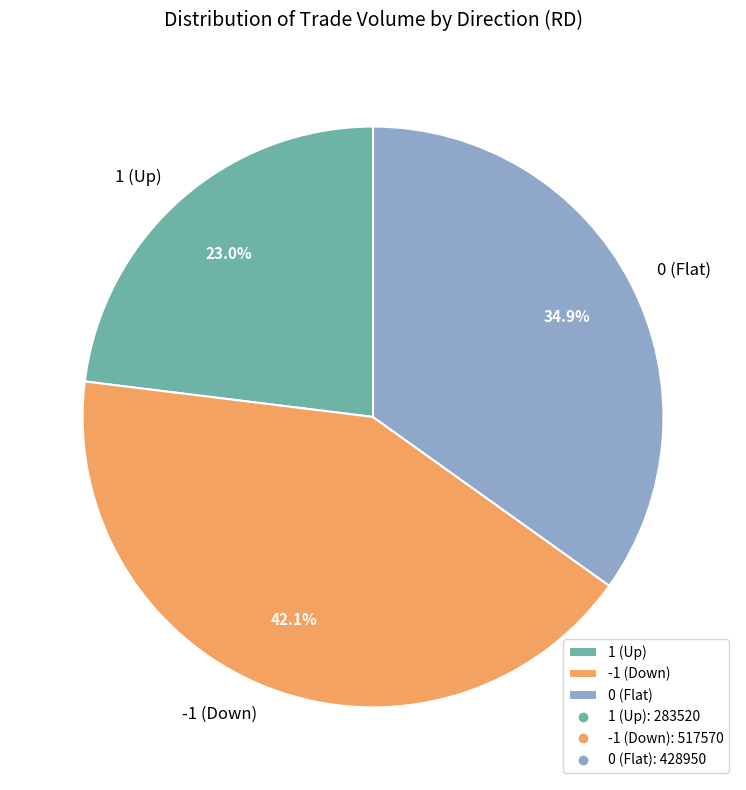

What percentage is NOT represented by -1 (Down)?

57.9%